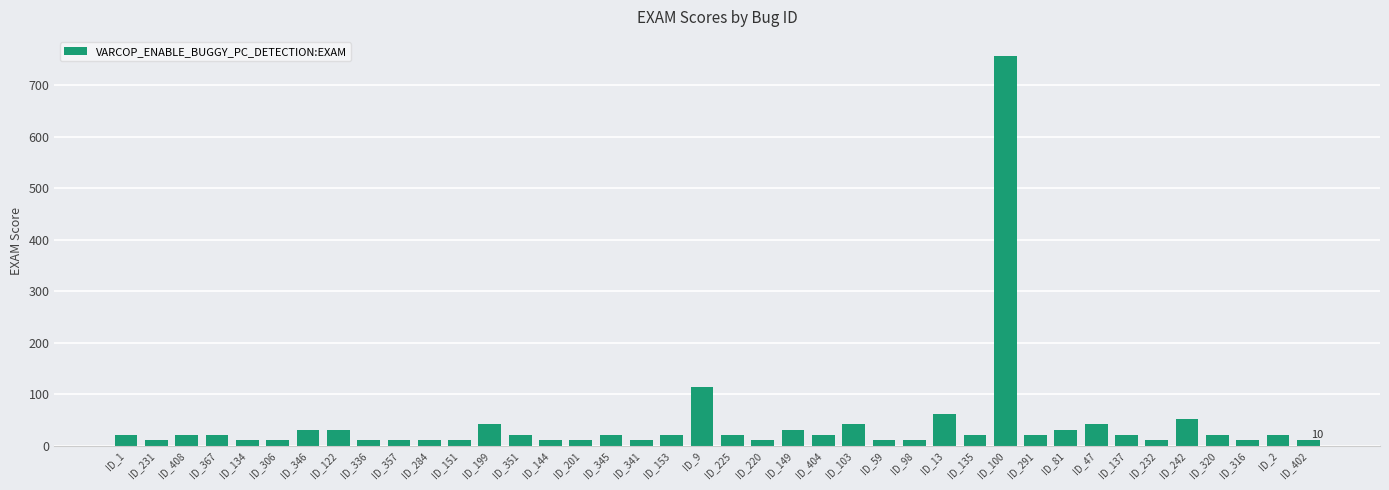

At which label is the value closest to 383?

ID_9